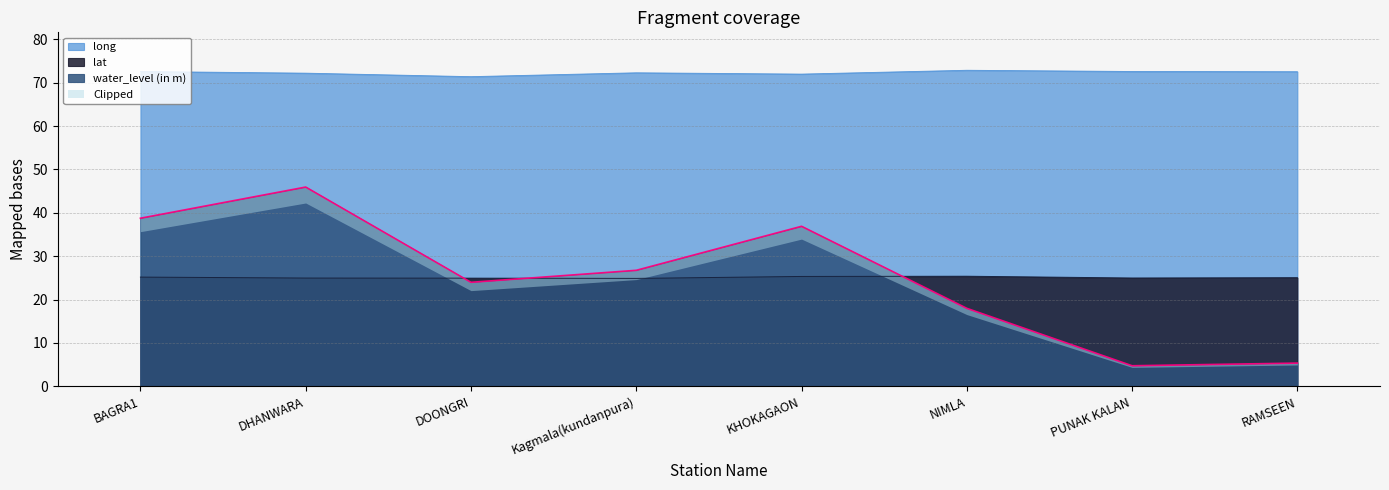

Rank the categories by water_level (in m) value from highest to lowest.

DHANWARA, BAGRA1, KHOKAGAON, Kagmala(kundanpura), DOONGRI, NIMLA, RAMSEEN, PUNAK KALAN